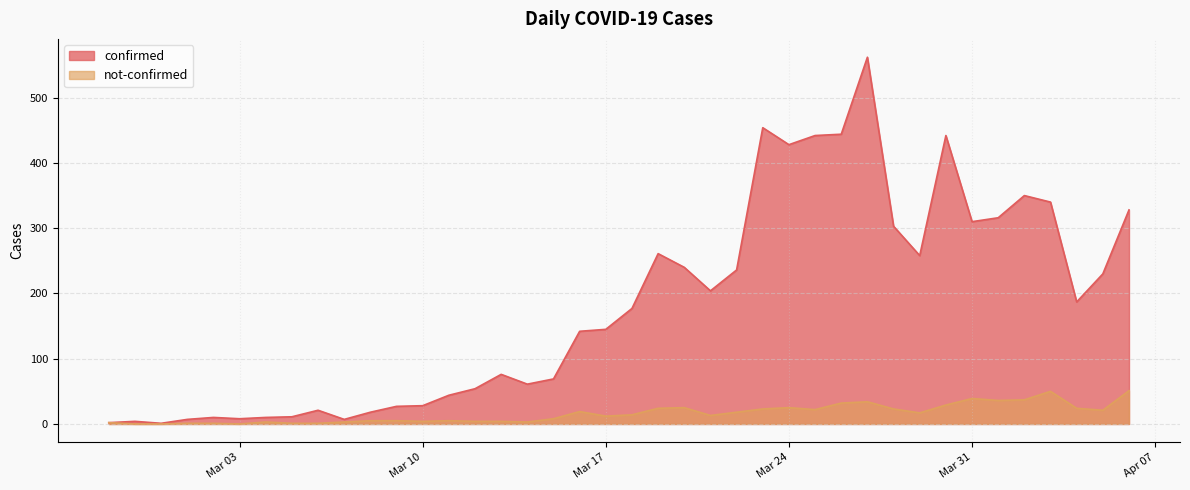

Between 2020-03-16 and 2020-03-21, which series saw the biggest shift?

confirmed